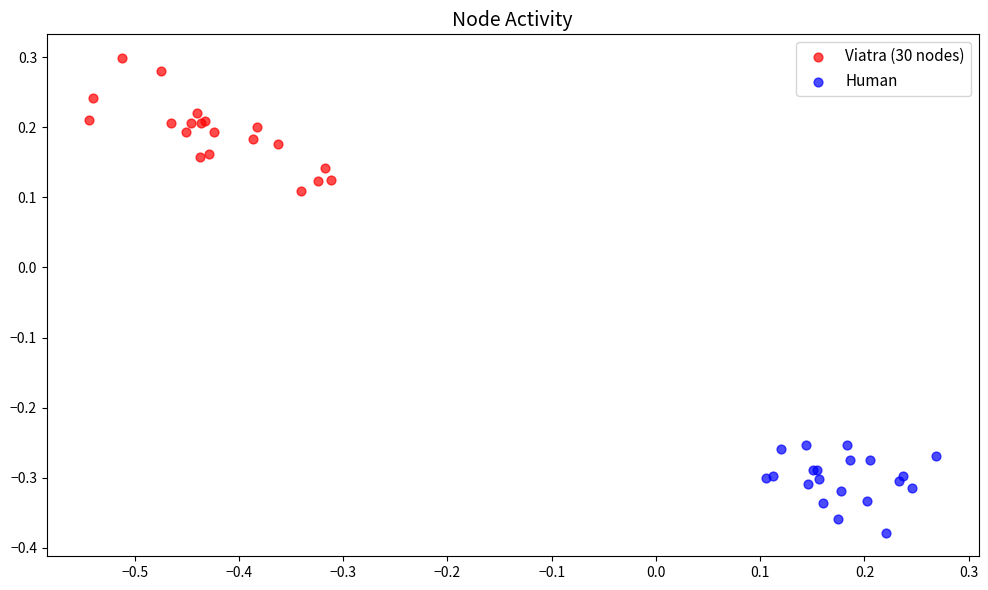

What are all the series names shown in the legend?

Viatra (30 nodes), Human